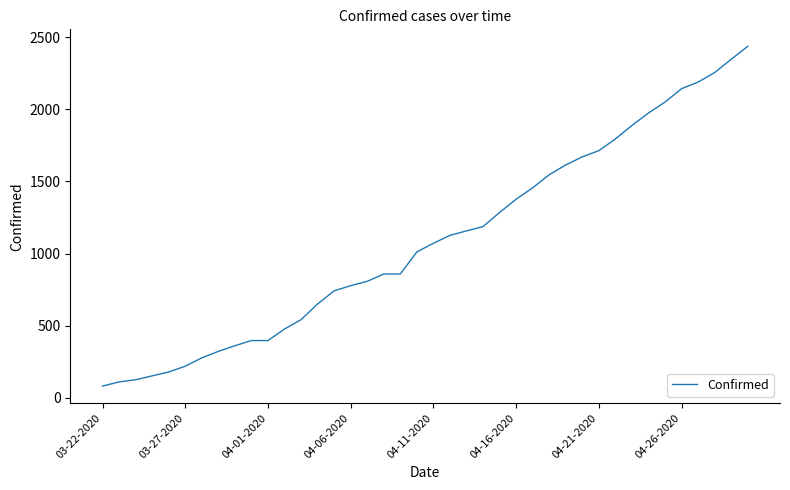

What is the maximum value shown in the chart?

2438